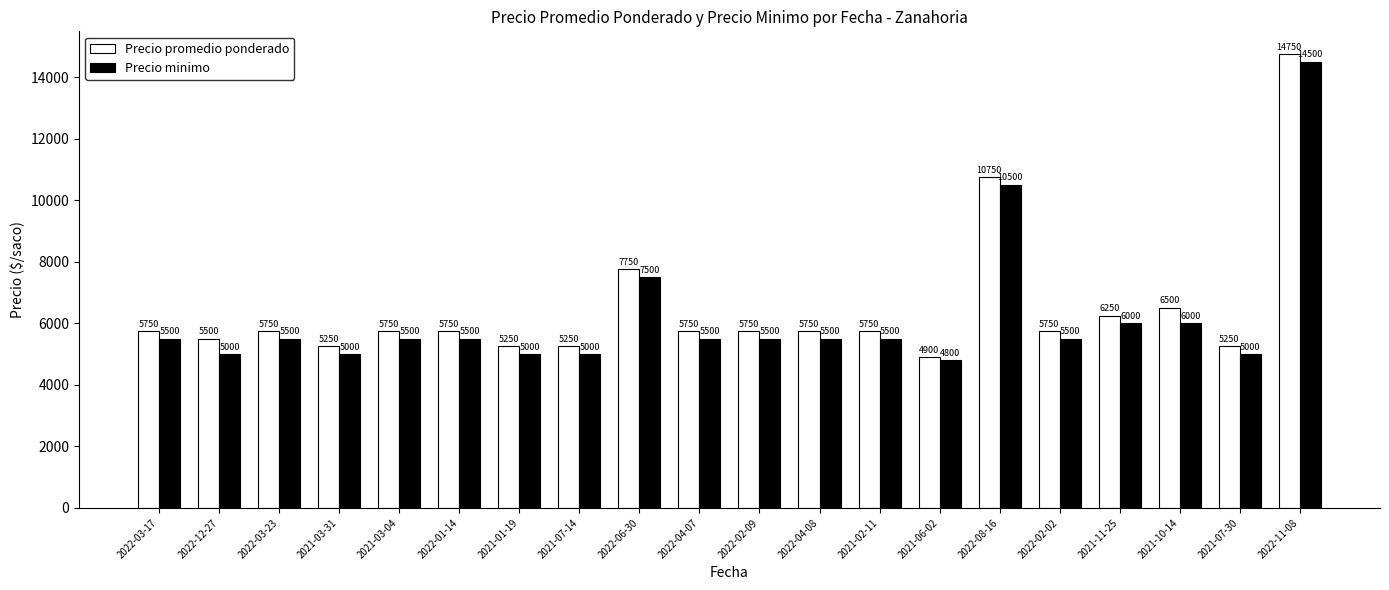

At how many categories does at least one series exceed 10253?

2